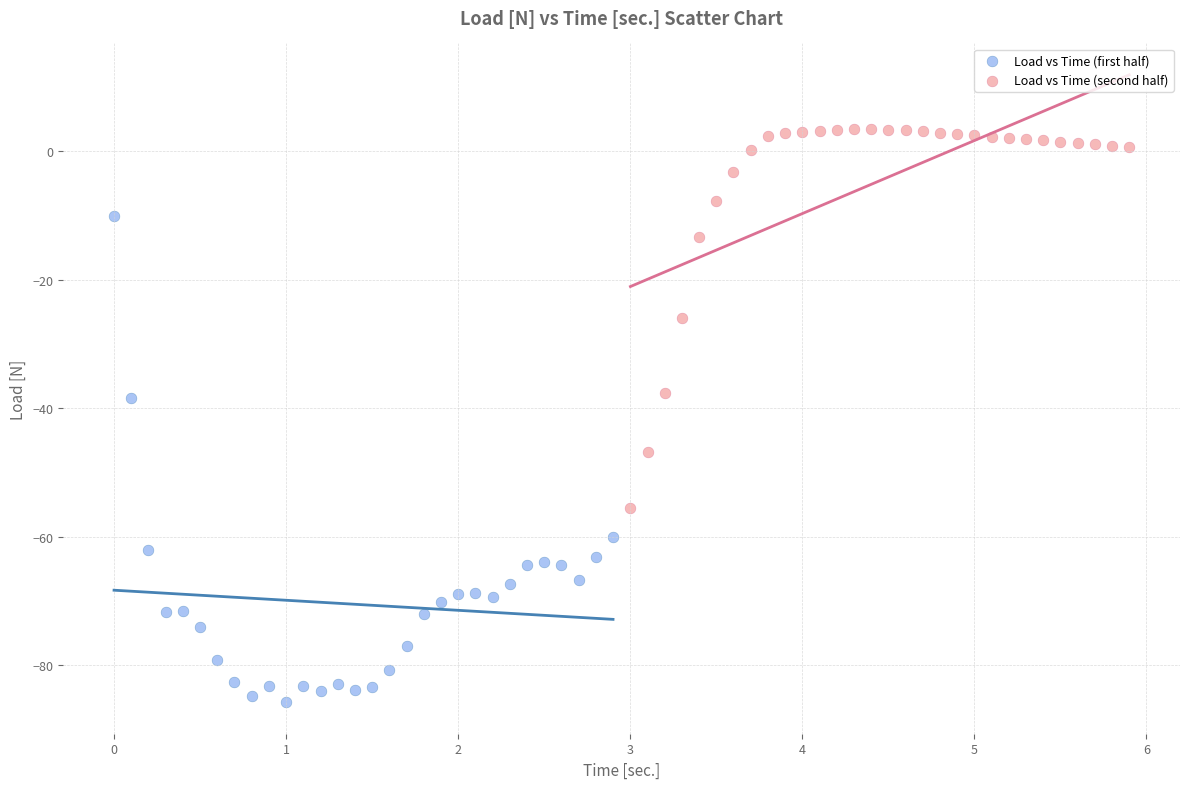

Which series has the widest spread of Y values?

Load vs Time (first half)